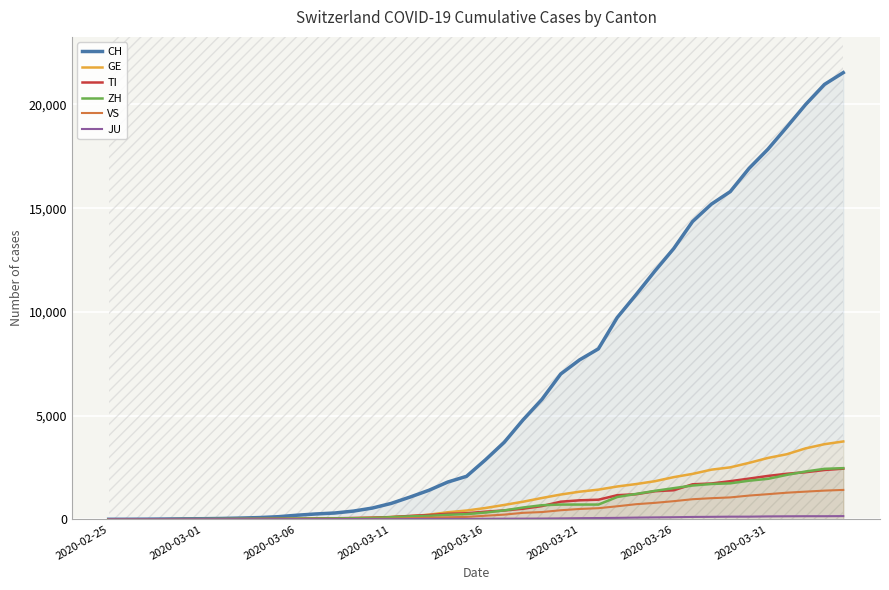

What is the difference between the JU values at 28 and 38?

67